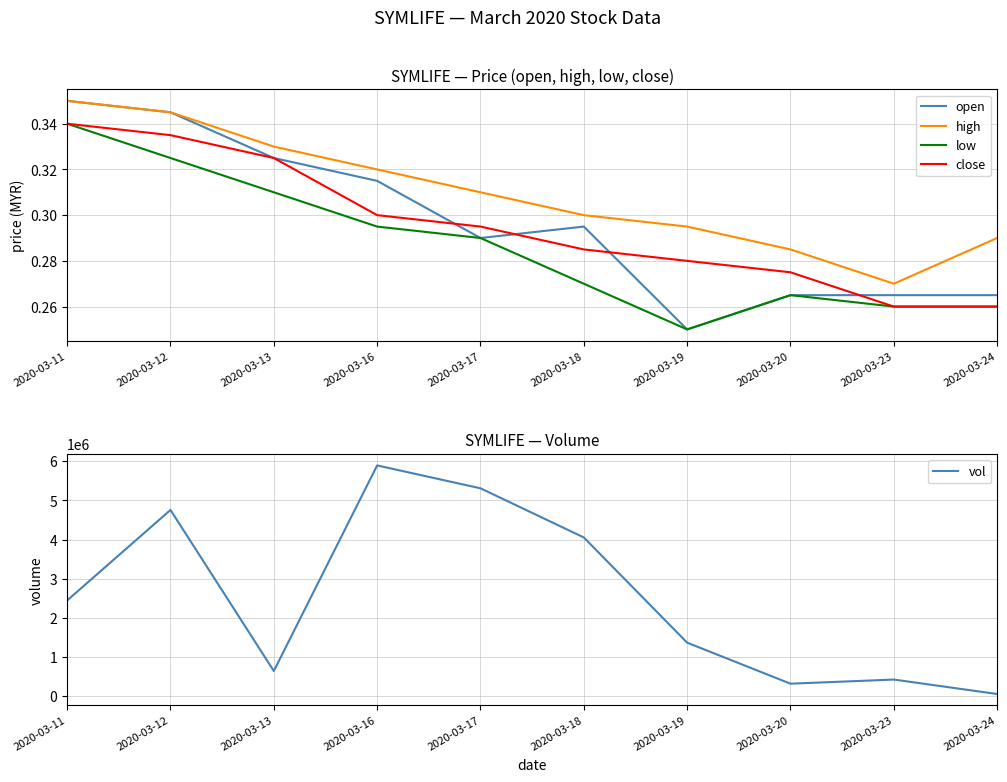

List the series in order of their peak value, highest first.

vol, open, high, low, close